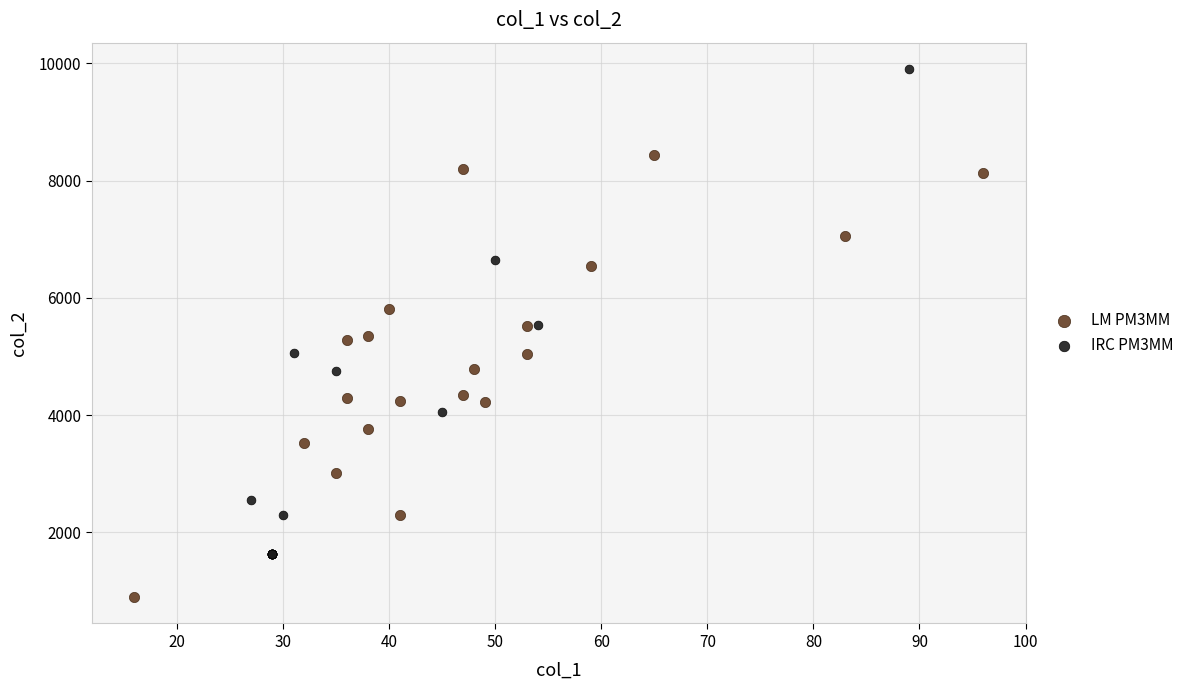

Which series has the largest Y range (max minus min)?

IRC PM3MM